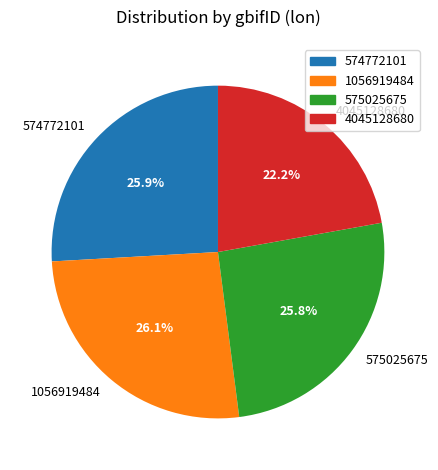

Between 4045128680 and 574772101, which is larger?

574772101